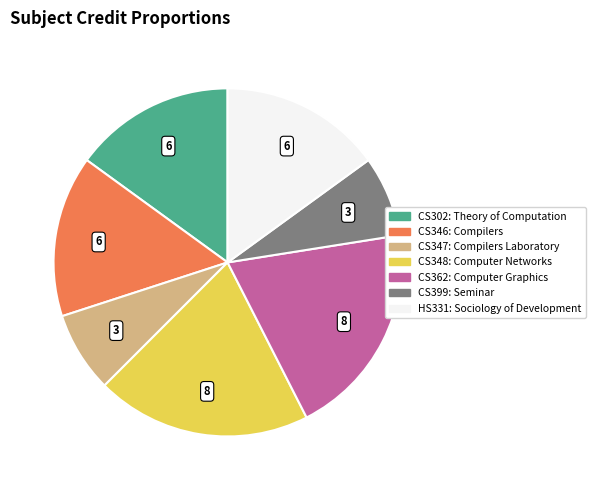

Is there any slice that represents more than half of the pie?

No